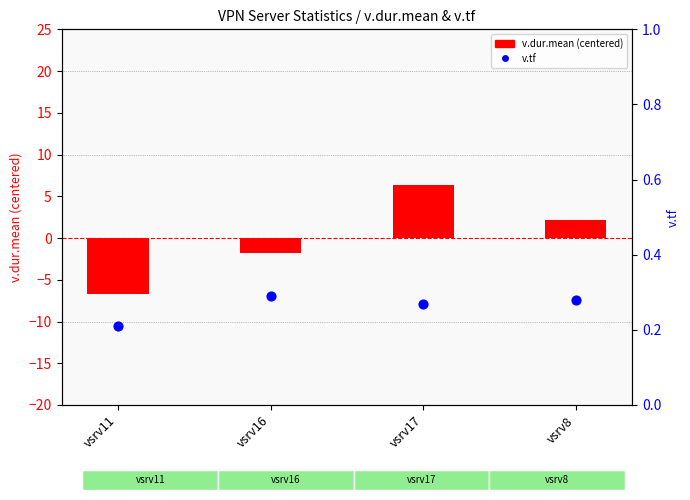

Which series reaches the maximum Y coordinate?

v.dur.mean (centered)